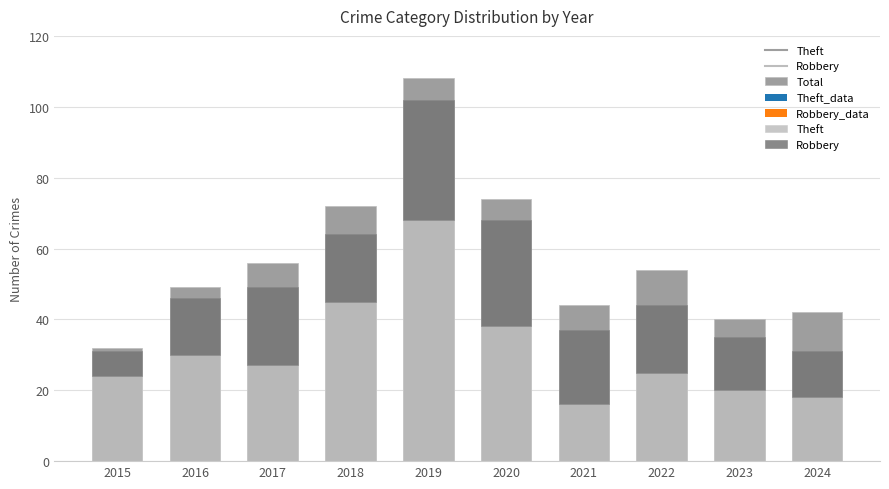

List the series in order of their peak value, highest first.

Total, Theft_data, Theft, Robbery_data, Robbery